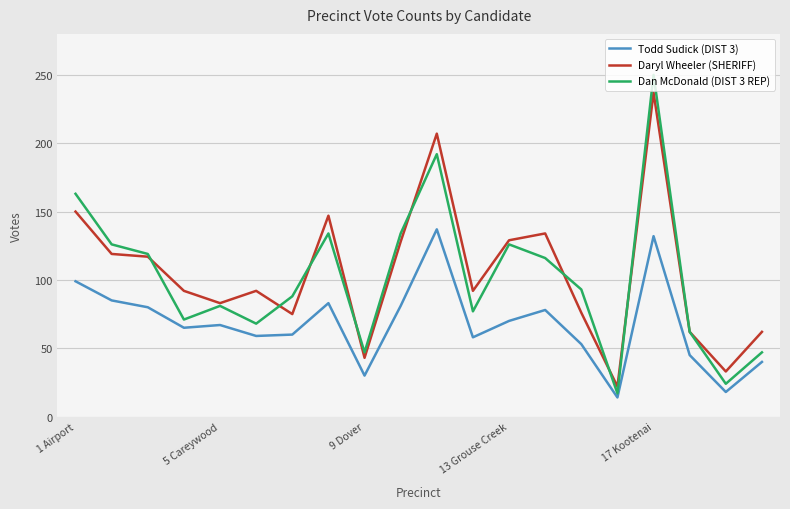

What is the greatest value displayed?

250